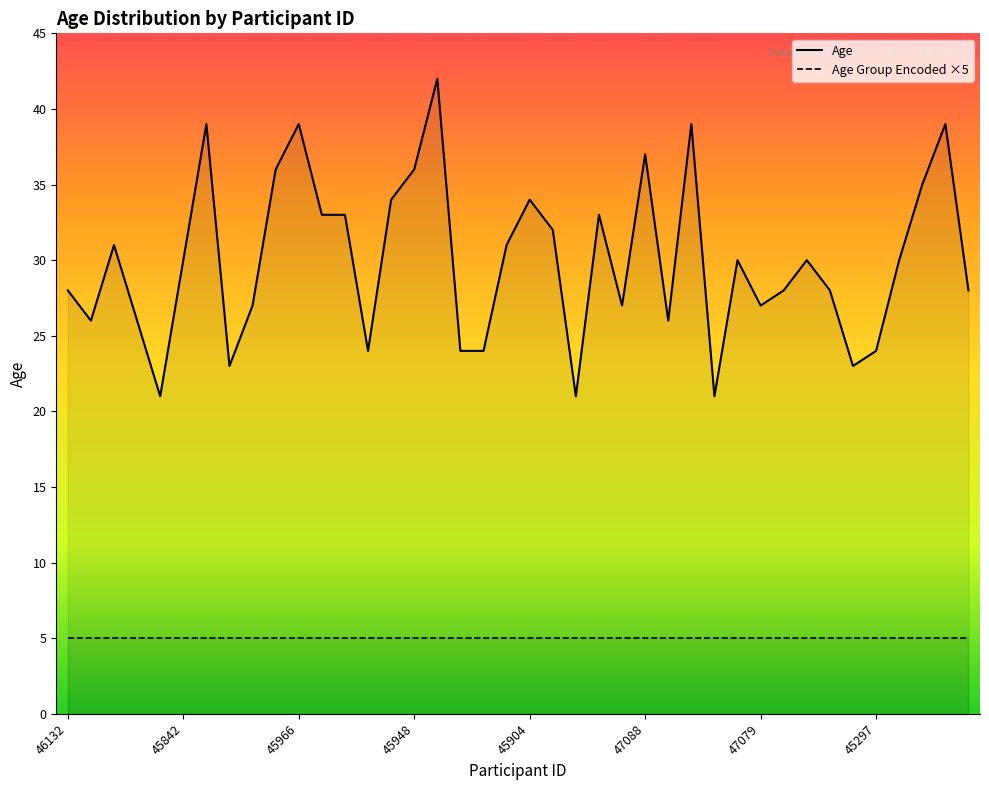

How many interior local peaks does the Age series have?

11